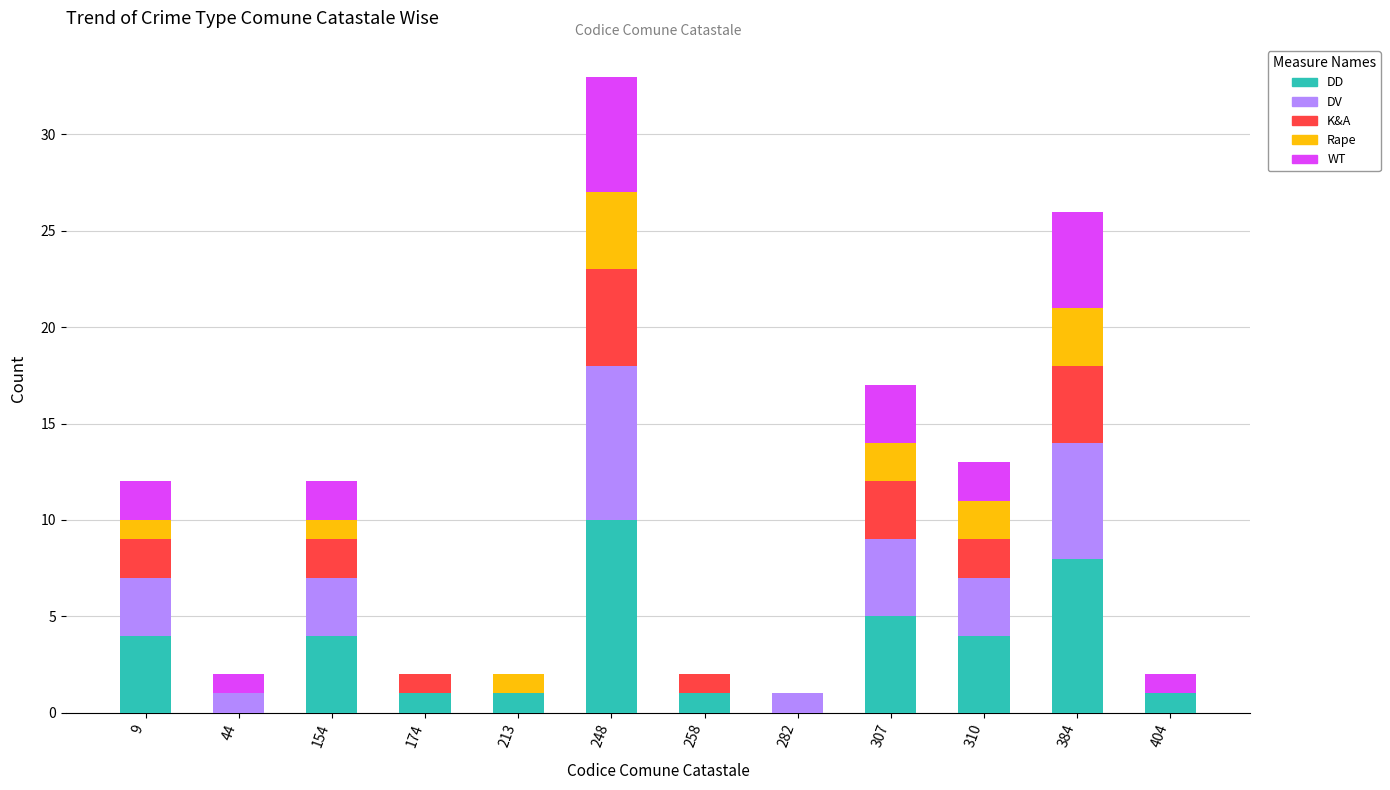

At which category is the sum across all series the highest?

248